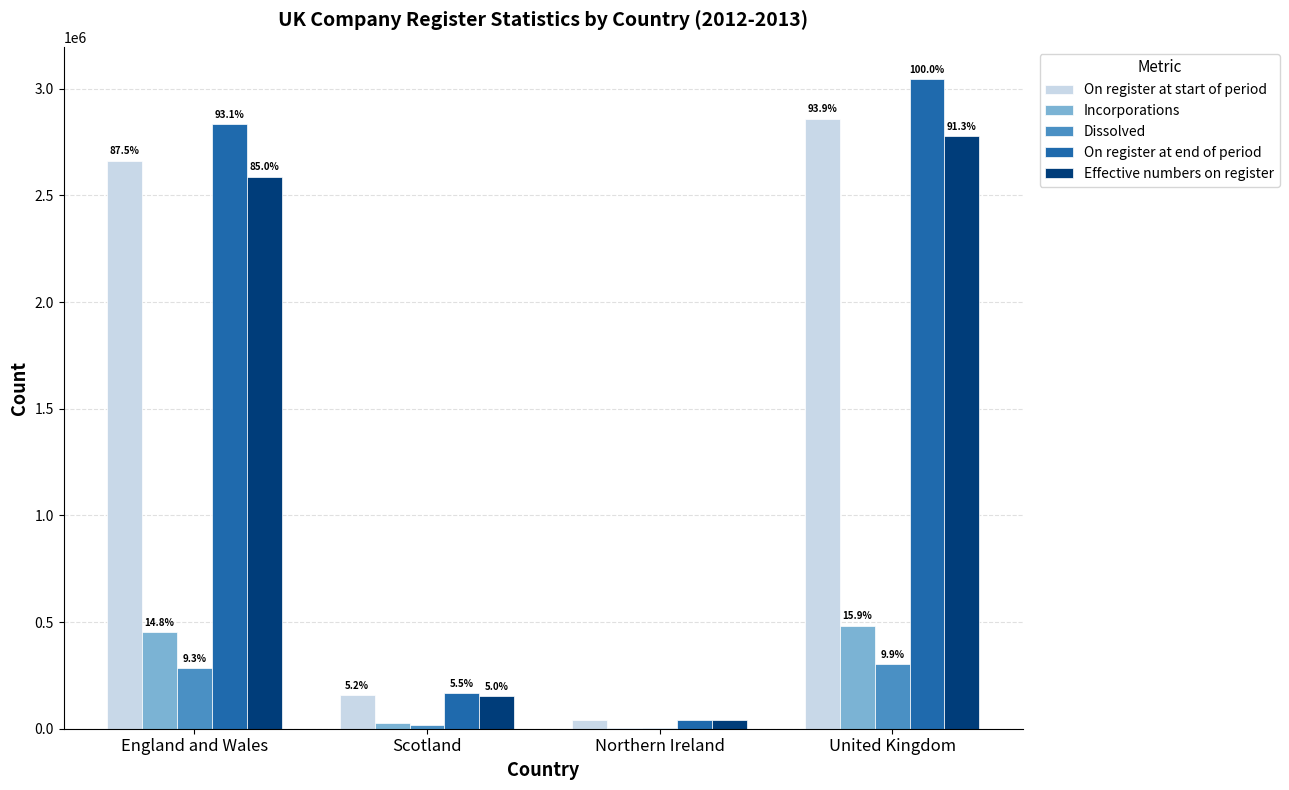

Which series changed the most between Scotland and United Kingdom?

On register at end of period